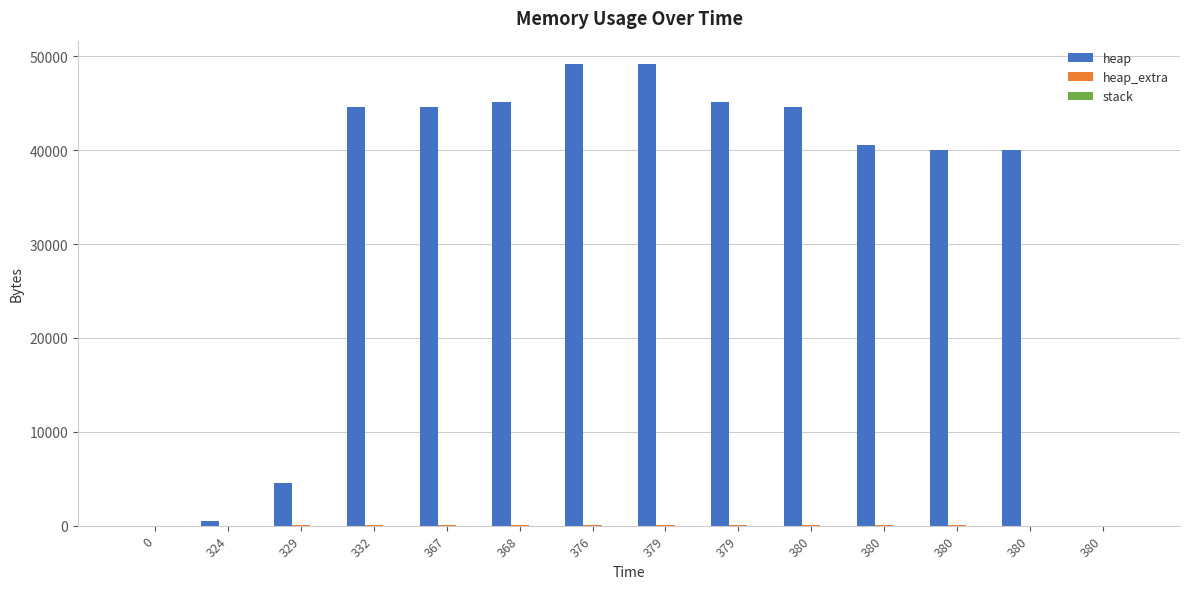

The heap series shows 0 at 380. True or false?

True